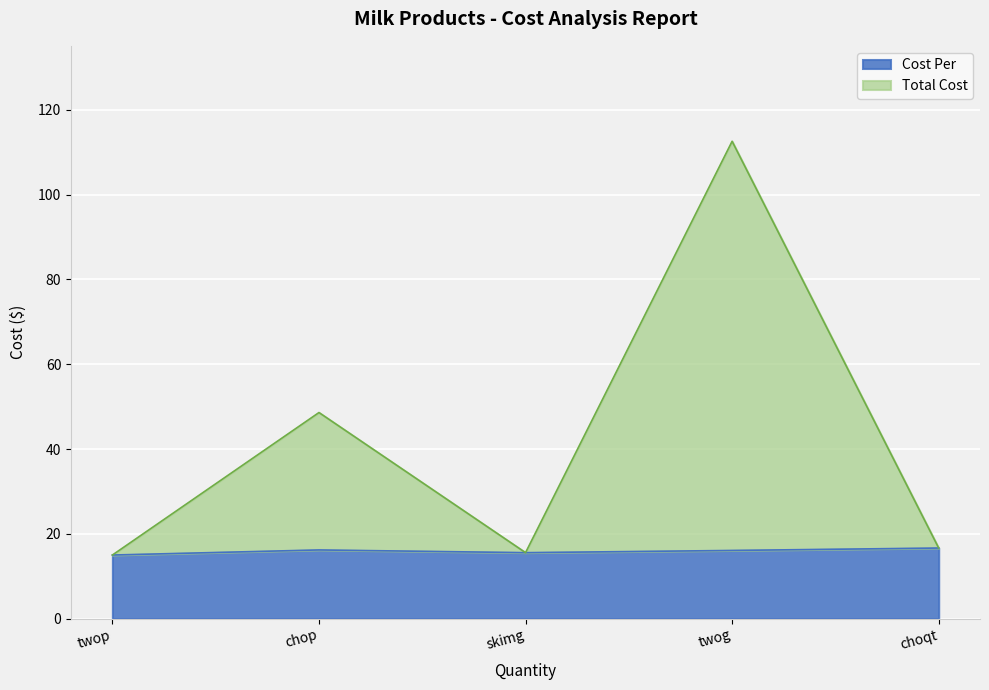

What is the difference between the maximum and minimum values in the Total Cost series?

97.6